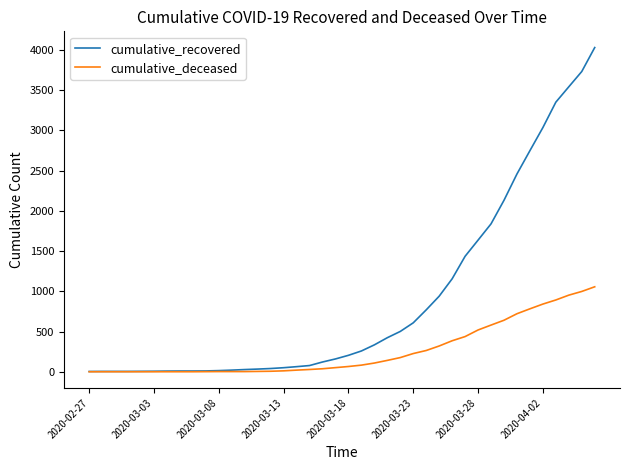

Rank the series by their maximum value, from highest to lowest.

cumulative_recovered, cumulative_deceased